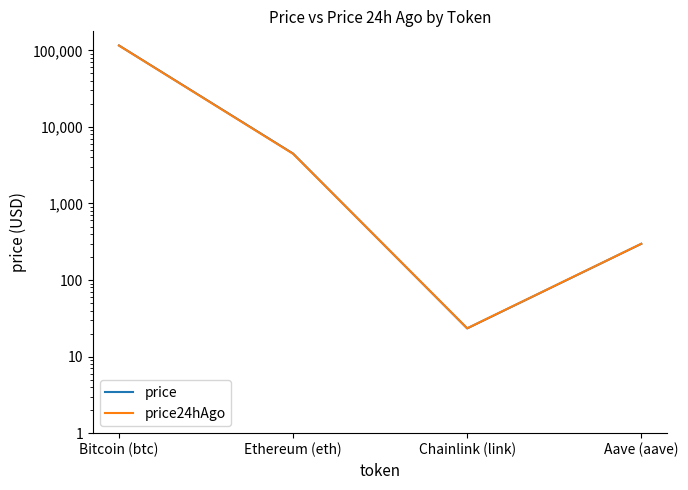

Reading right to left, extract all data points from this chart.

price: Aave (aave)=297.2	Chainlink (link)=23.4	Ethereum (eth)=4487.3	Bitcoin (btc)=115810.0
price24hAgo: Aave (aave)=297.7	Chainlink (link)=23.4	Ethereum (eth)=4456.8	Bitcoin (btc)=115506.0